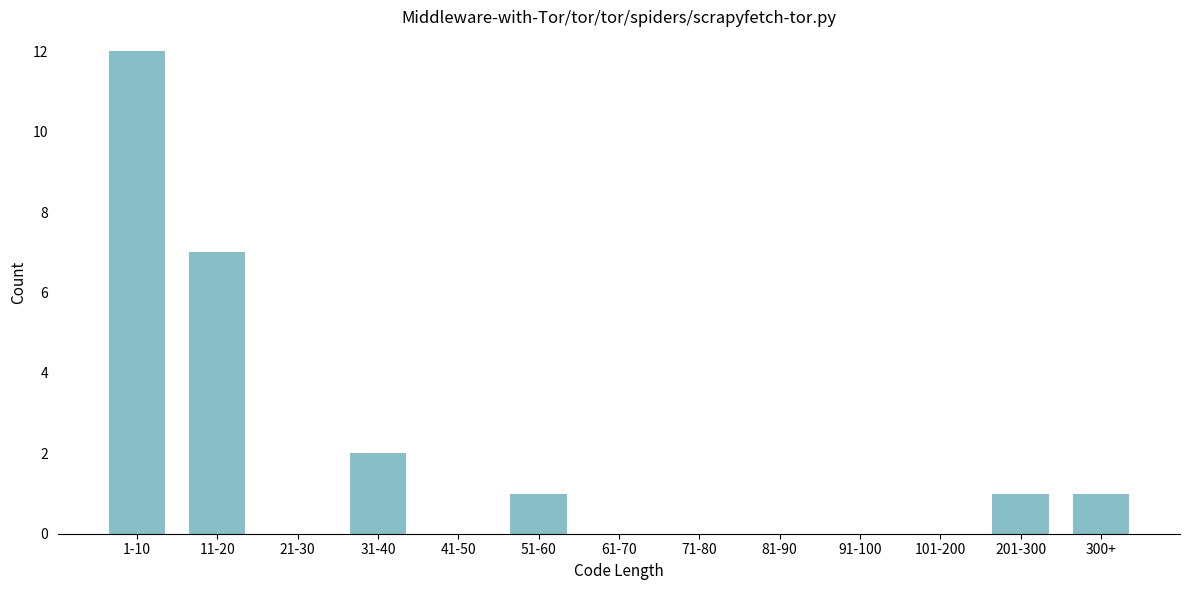

Reading left to right, extract all data points from this chart.

1-10=12	11-20=7	21-30=0	31-40=2	41-50=0	51-60=1	61-70=0	71-80=0	81-90=0	91-100=0	101-200=0	201-300=1	300+=1